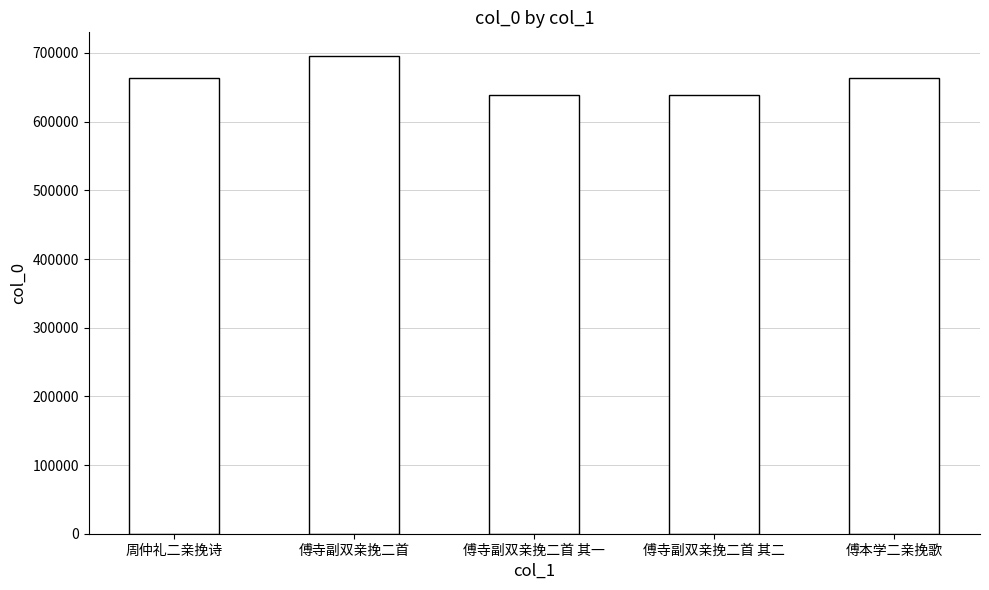

True or false: the data shows 271382 at 傅寺副双亲挽二首 其一.

False